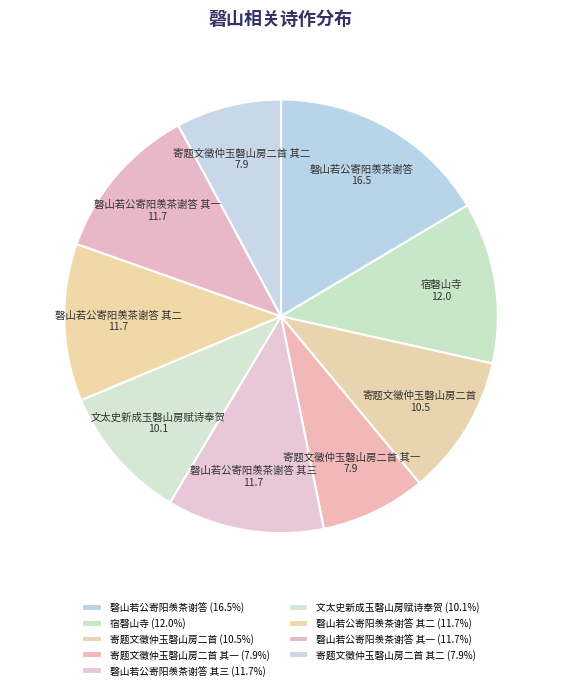

Is there a majority slice in this chart?

No